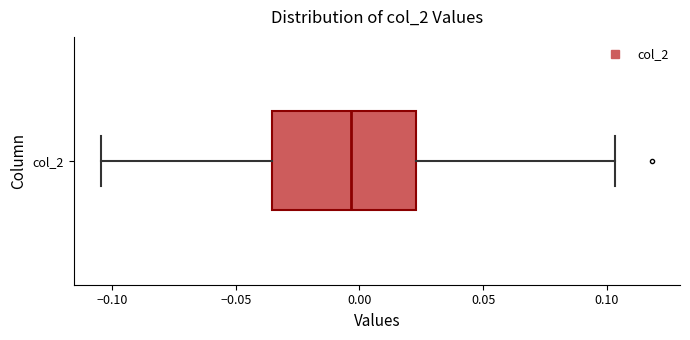

Where does the right whisker of the box for col_2 end on the x-axis? The values are not printed on the chart, so give them approximately, as read against the axis.

0.105